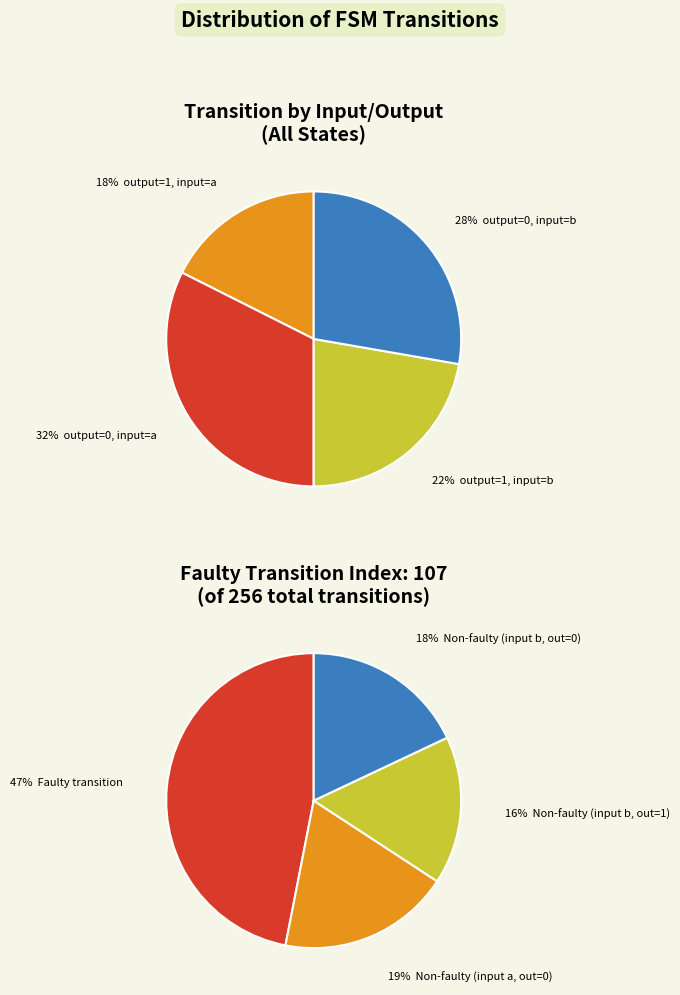

To the nearest percent, what is the difference between the largest and smallest slice percentages?

15%